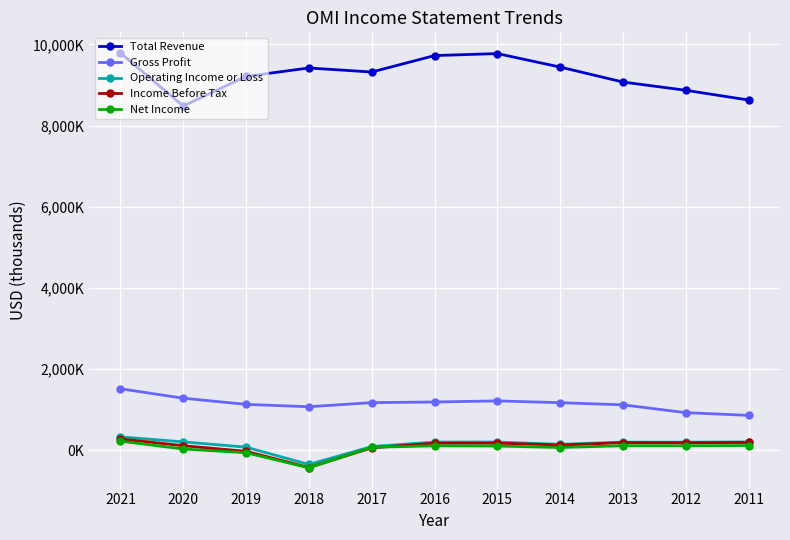

Count the number of data series in this chart.

5